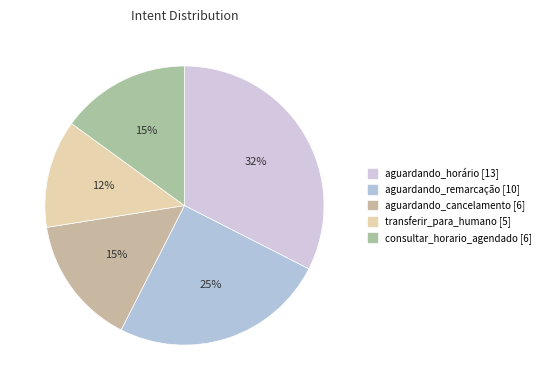

True or false: consultar_horario_agendado accounts for 15% of the total.

True